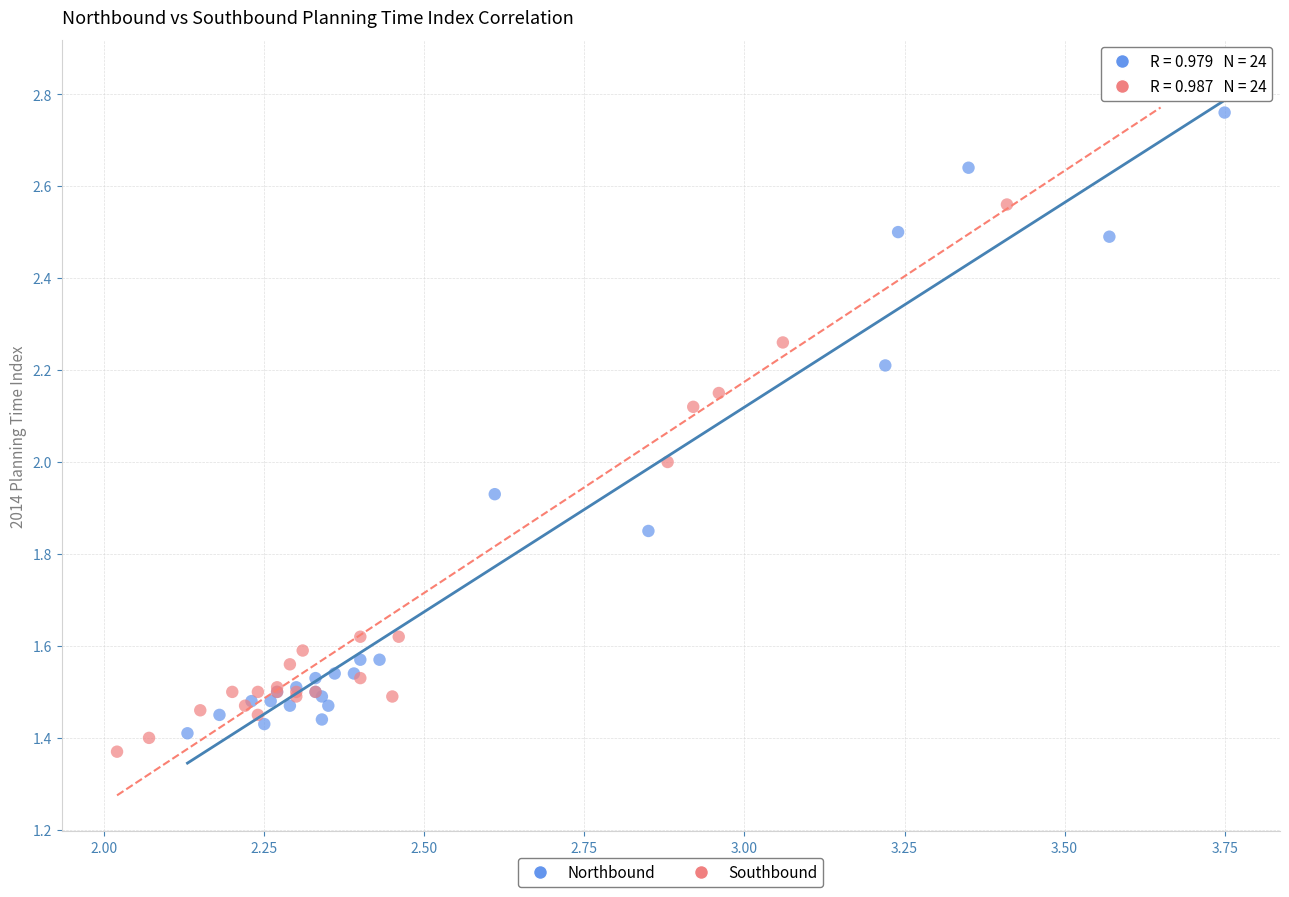

Which series contains the highest Y value?

Southbound